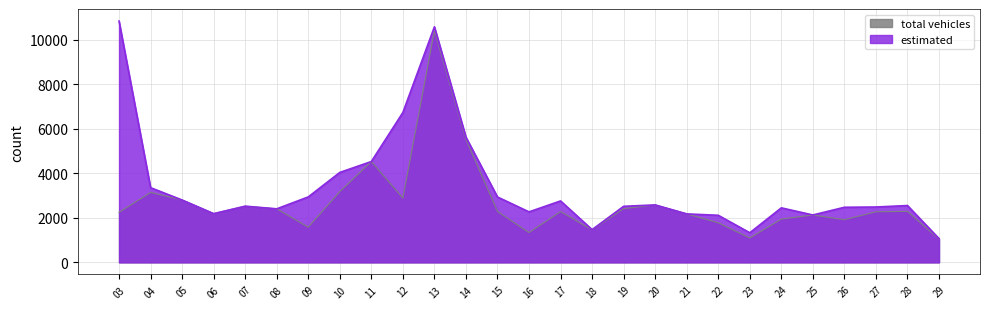

List the series in order of their peak value, highest first.

estimated, total vehicles